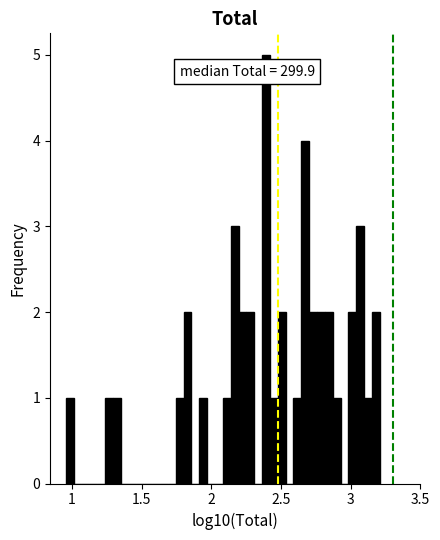

Around what value on the x-axis is the tallest bar? Give the approximate position of its centre, as read against the axis.

2.40